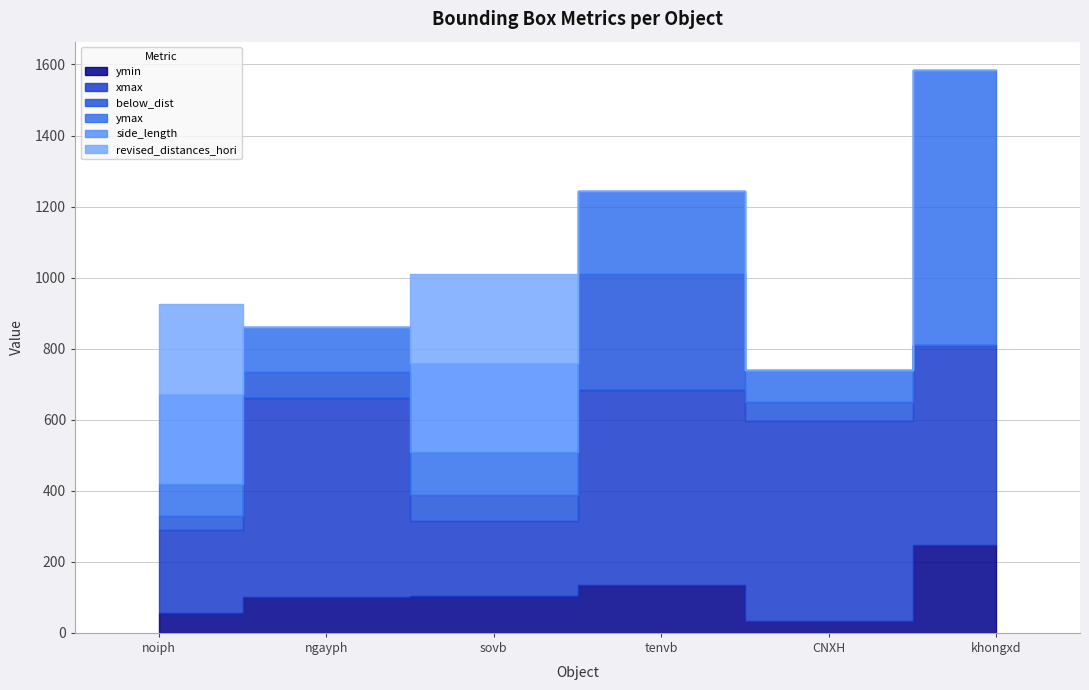

Where do side_length and ymax first cross each other?

noiph and ngayph